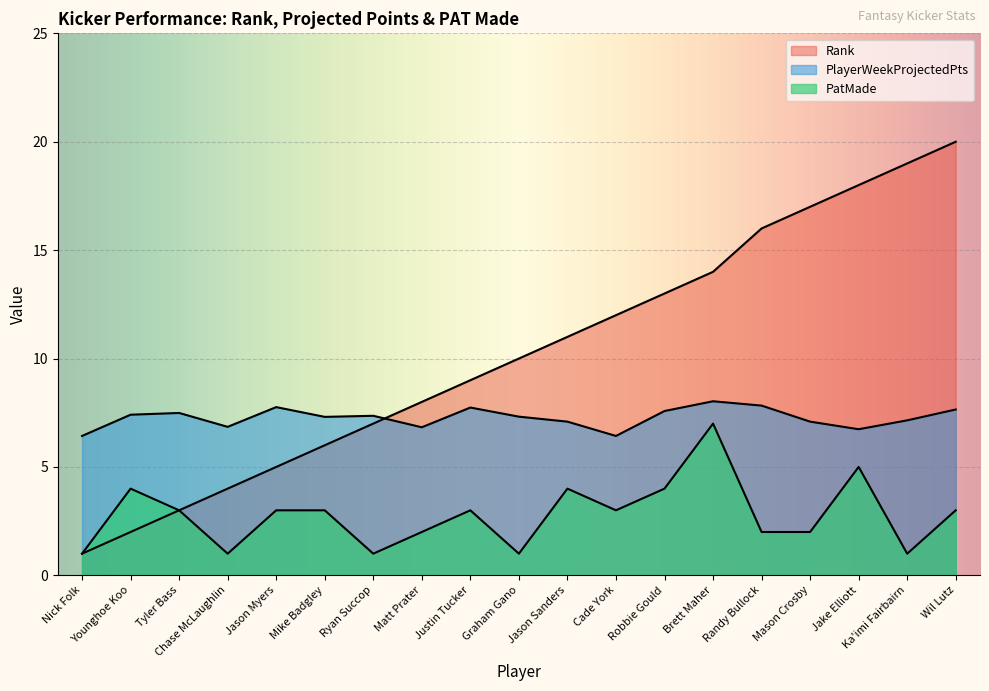

At which label does PatMade reach its minimum?

Nick Folk